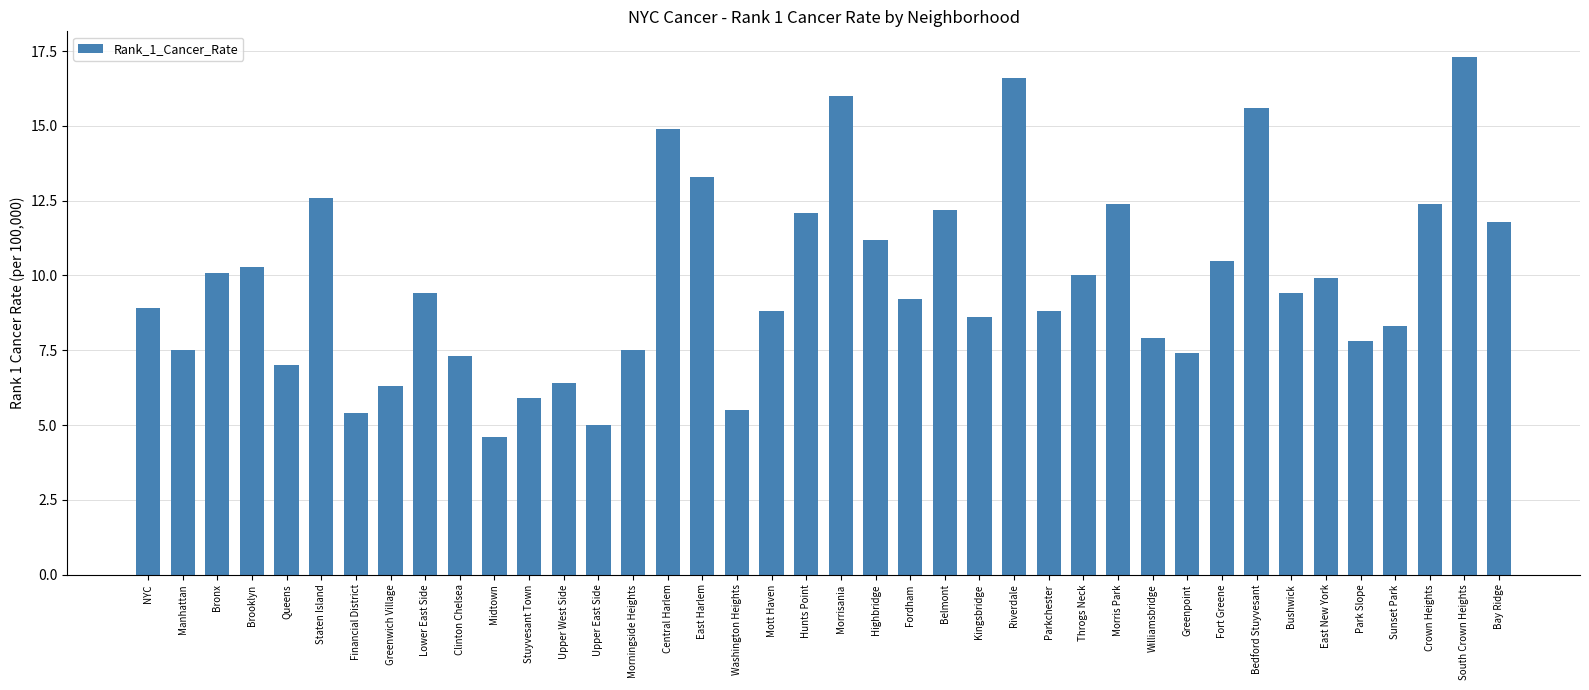

What position from the left is Riverdale?

26